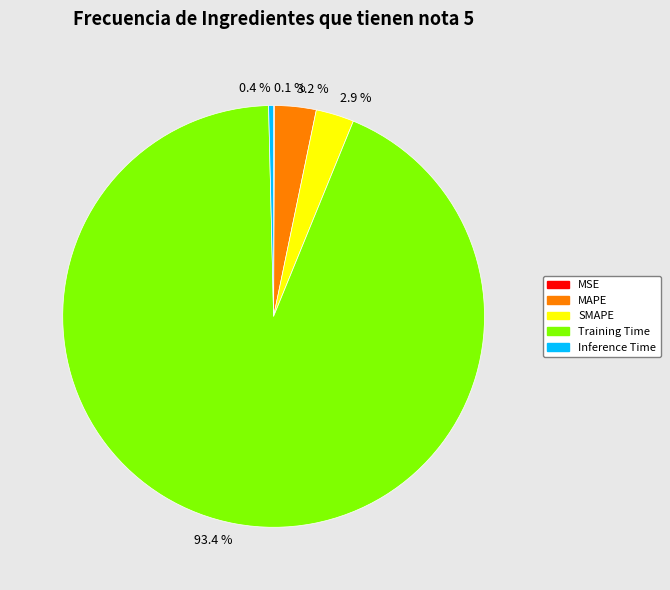

Between MAPE and Training Time, which is larger?

Training Time